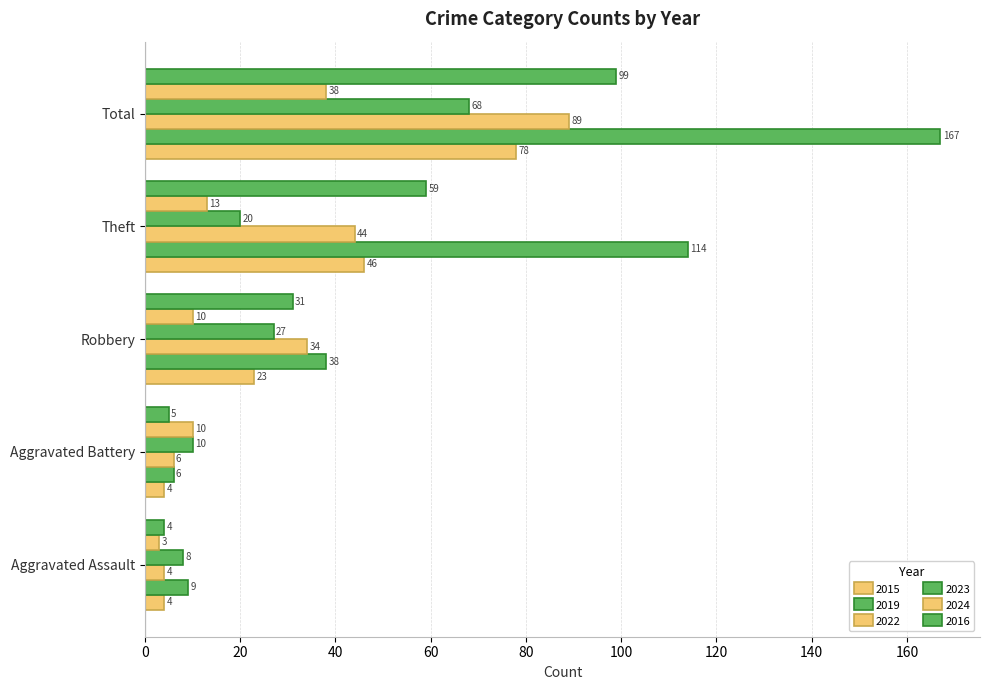

The 2023 series shows 68 at Total. True or false?

True